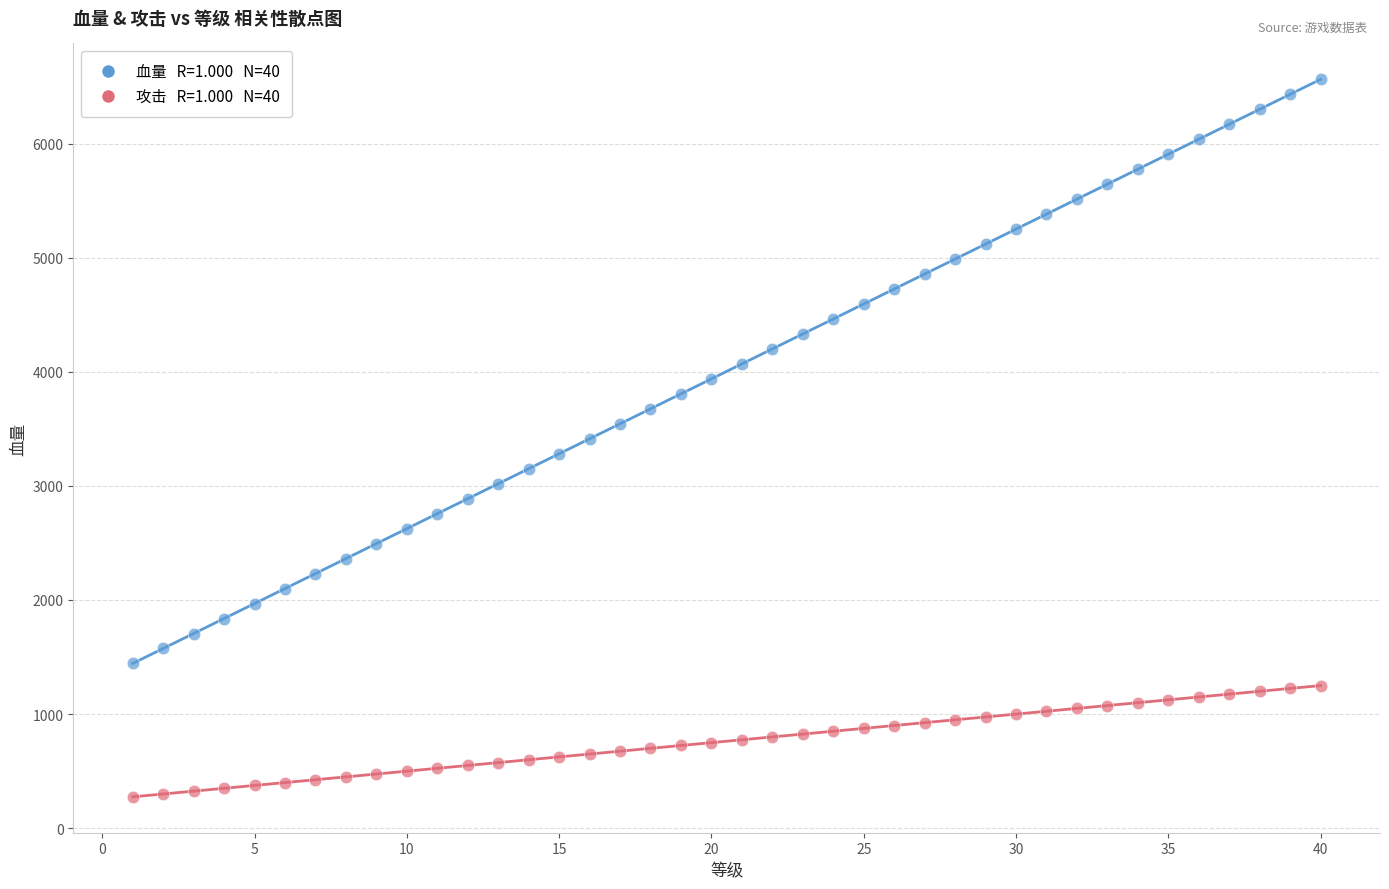

Across all data points, what is the range of X values (max minus min)?

39.0